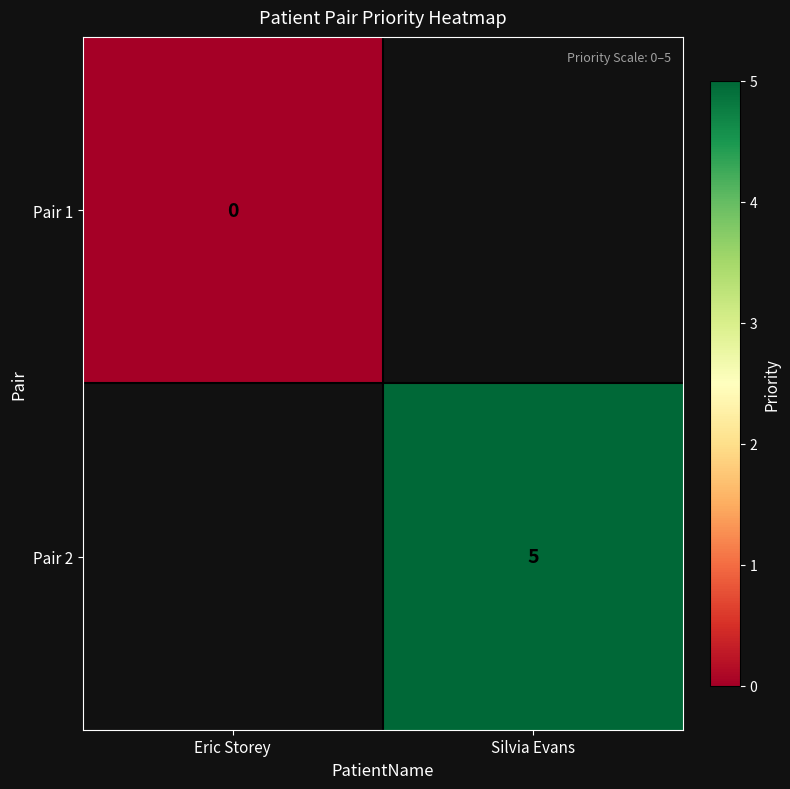

Is the value of Pair 2 at Silvia Evans greater than the value of Pair 1 at Eric Storey?

Yes